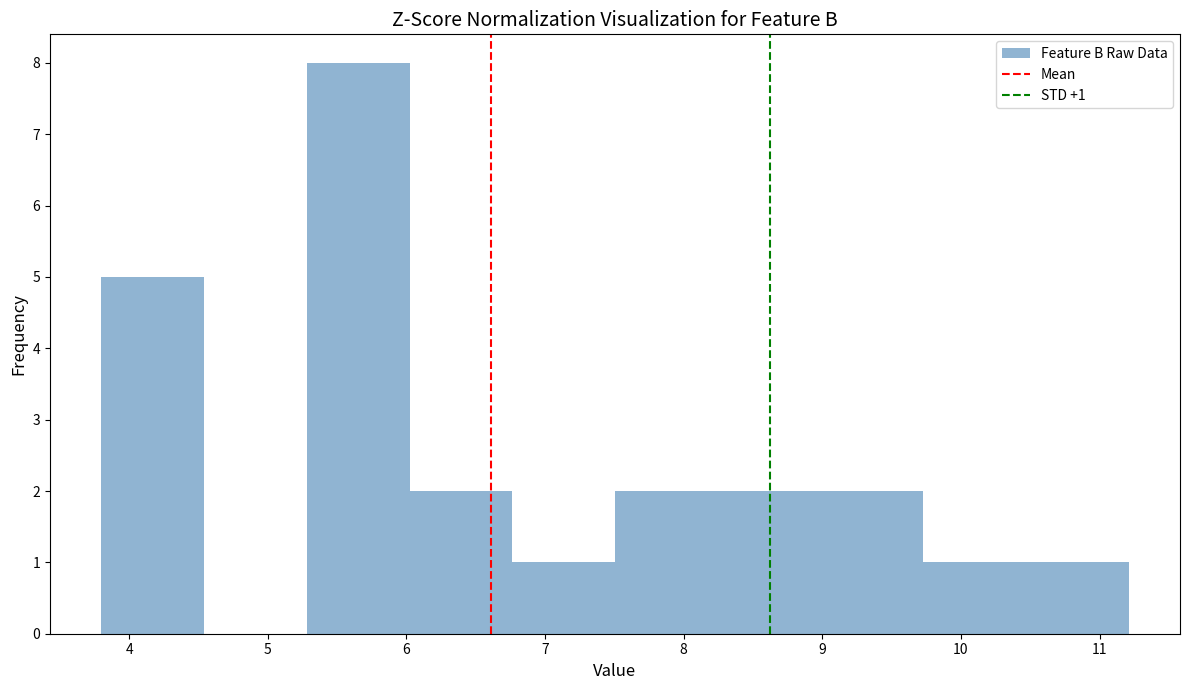

Which range on the x-axis has the tallest bar?

5.3 to 6.0